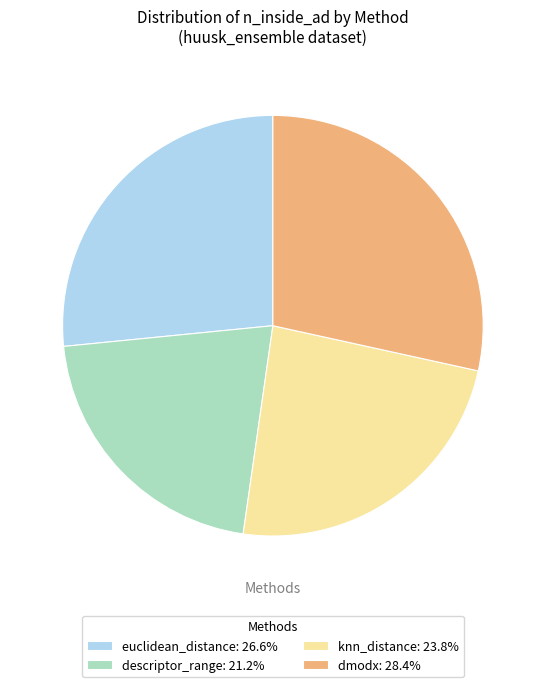

Does descriptor_range: 21.2% account for over 50% of the chart?

No